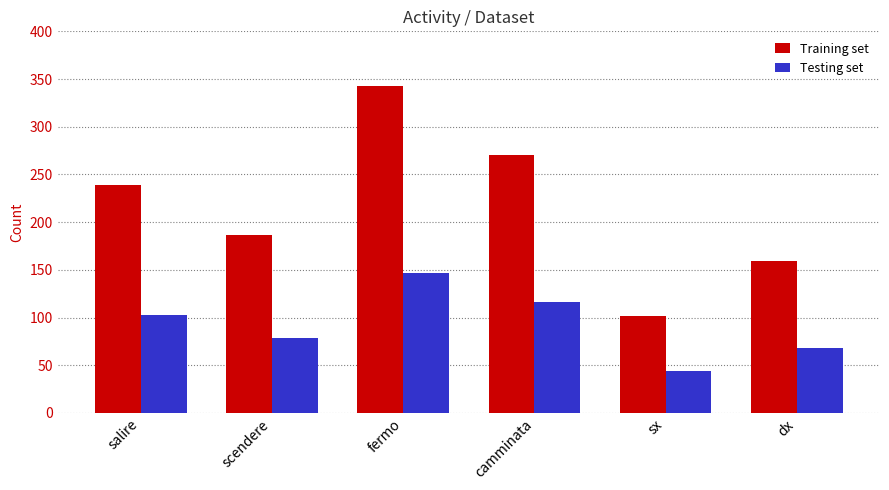

What value does the Testing set series have at salire?

103